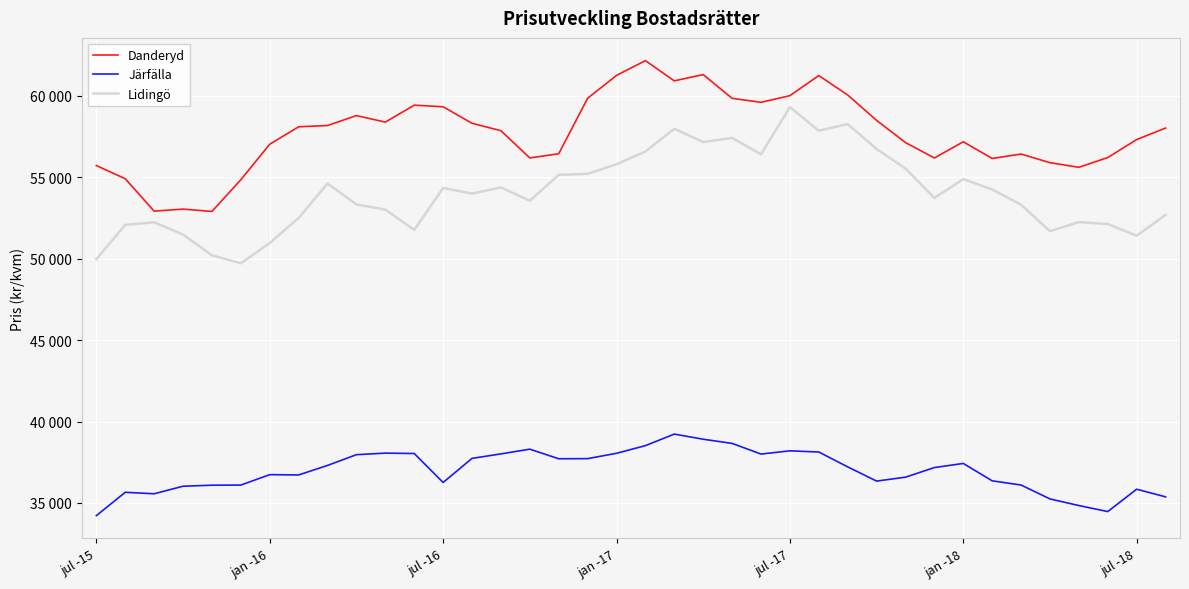

At which label is Lidingö closest to 54506?

8